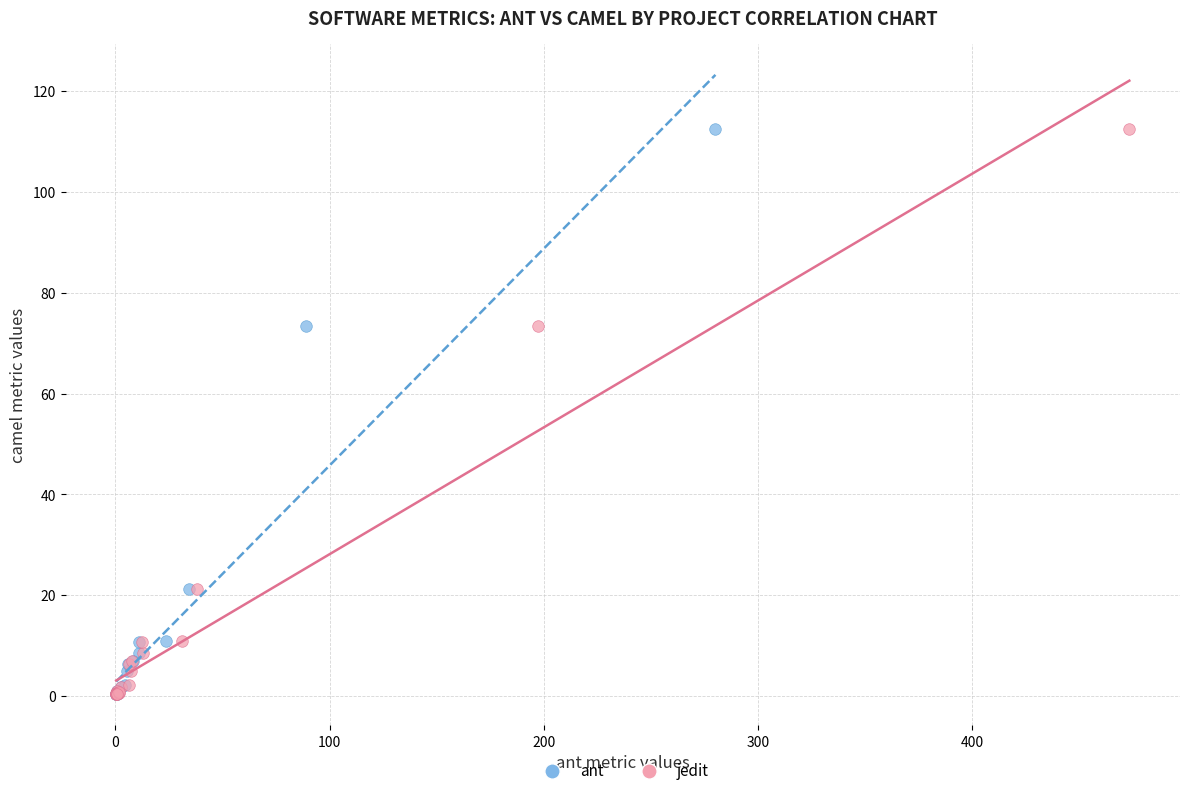

What are all the series names shown in the legend?

ant, jedit